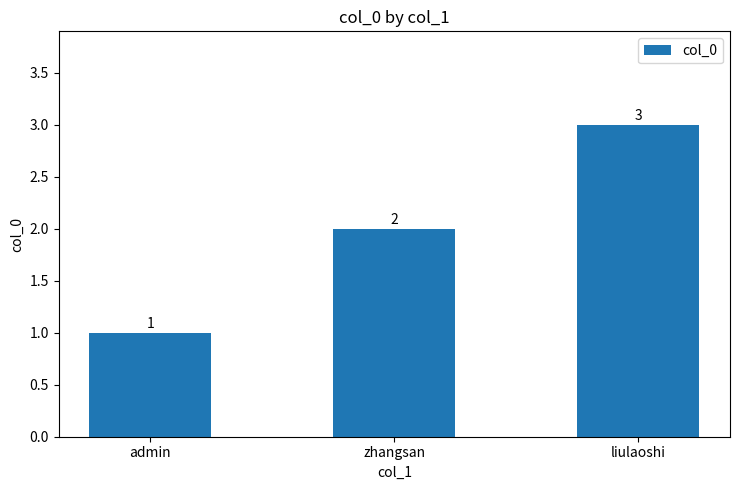

What is the sum of the values at admin and zhangsan?

3